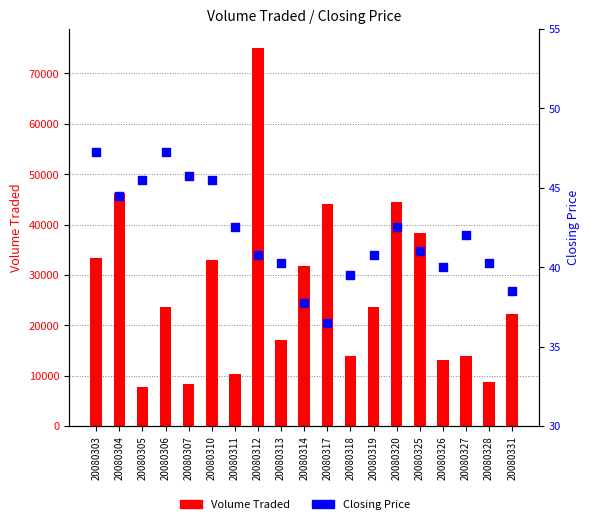

At how many categories does at least one series exceed 10960?

15